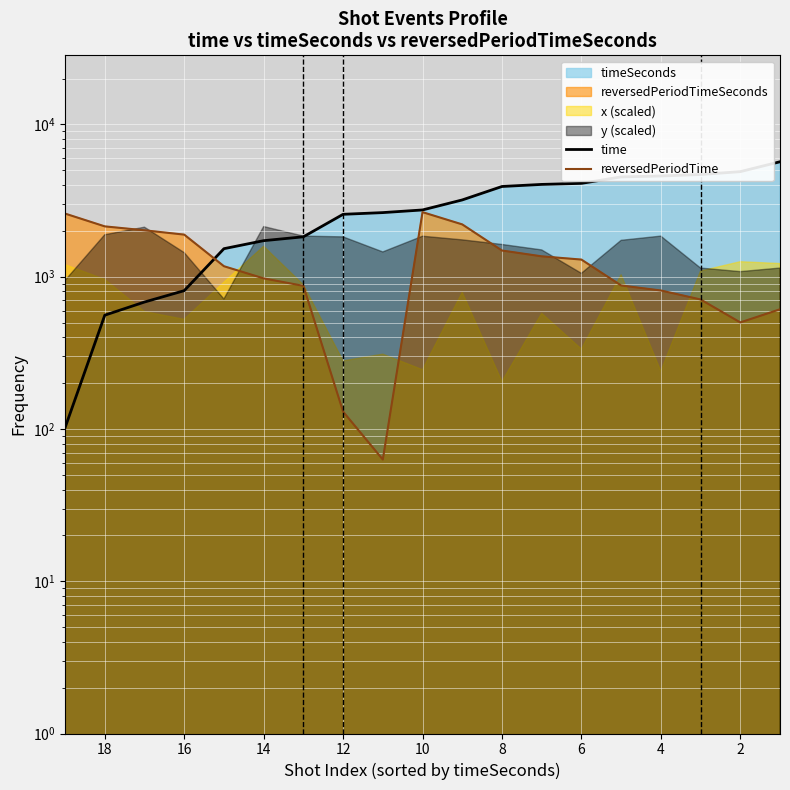

What is the value of the reversedPeriodTime point at the 18th from the left?

501